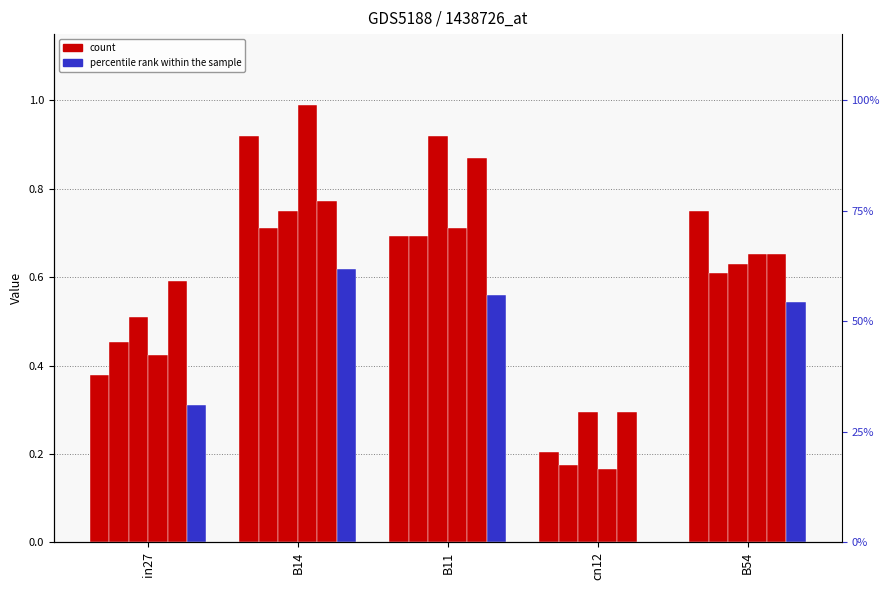

Reading left to right, list all the values displayed in this chart.

job358_scenario2_689: 0.4	0.9	0.7	0.2	0.7
job362_scenario1_695: 0.5	0.7	0.7	0.2	0.6
job363_scenario3_696: 0.5	0.7	0.9	0.3	0.6
job364_scenario2_697: 0.4	1.0	0.7	0.2	0.7
job365_scenario3_698: 0.6	0.8	0.9	0.3	0.7
job366_scenario0_699: 0.3	0.6	0.6	0.0	0.5